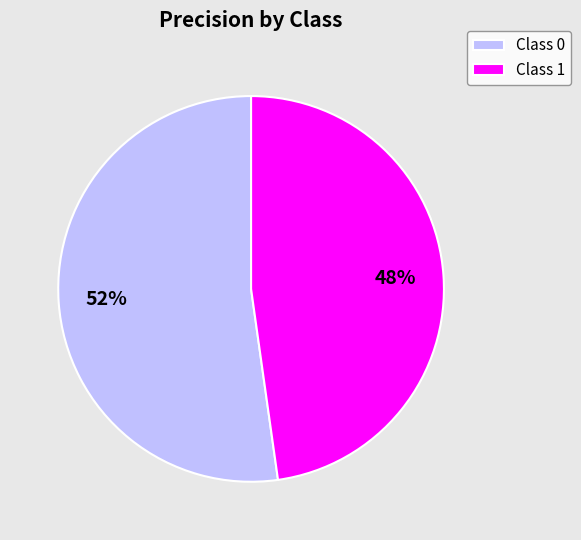

Which slice is the smallest?

Class 1